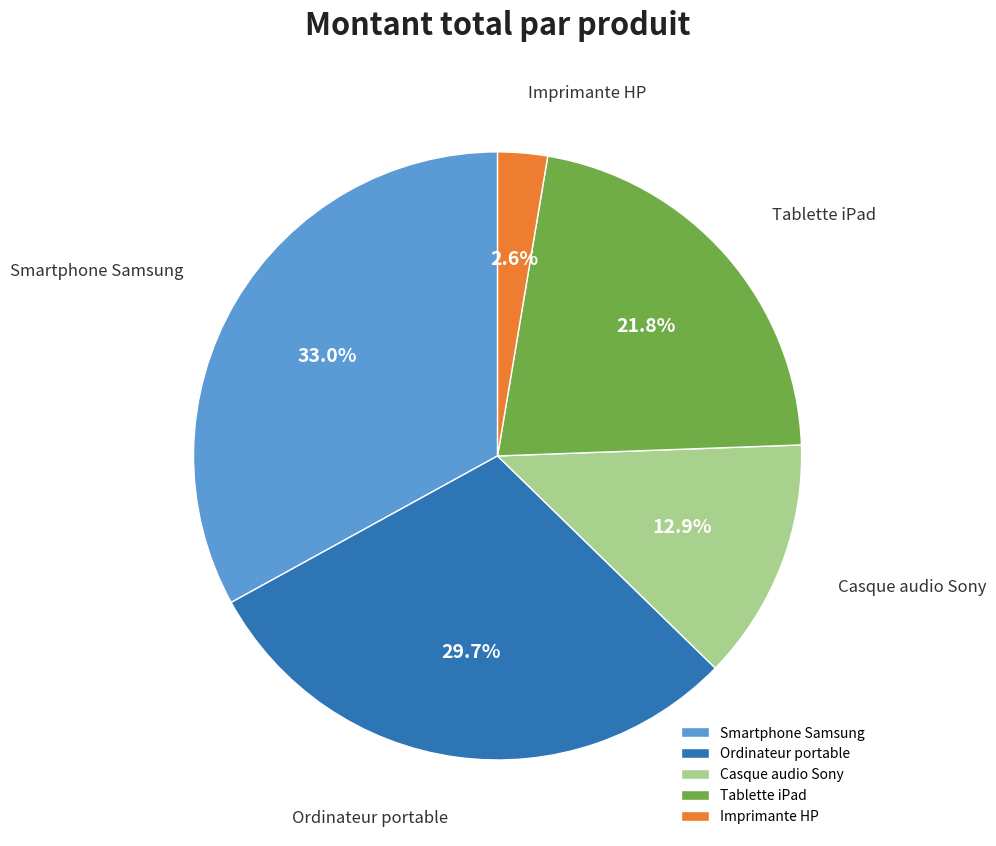

What is the ratio of the value at Ordinateur portable to the value at Casque audio Sony?

2.3